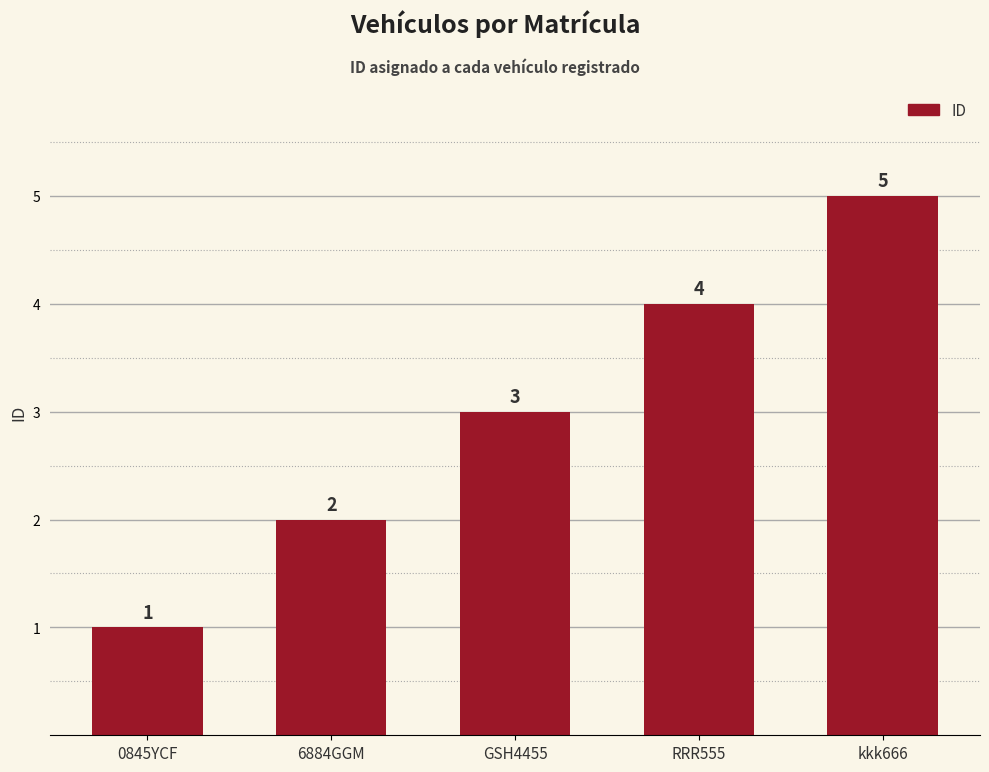

Are the bars horizontal?

No